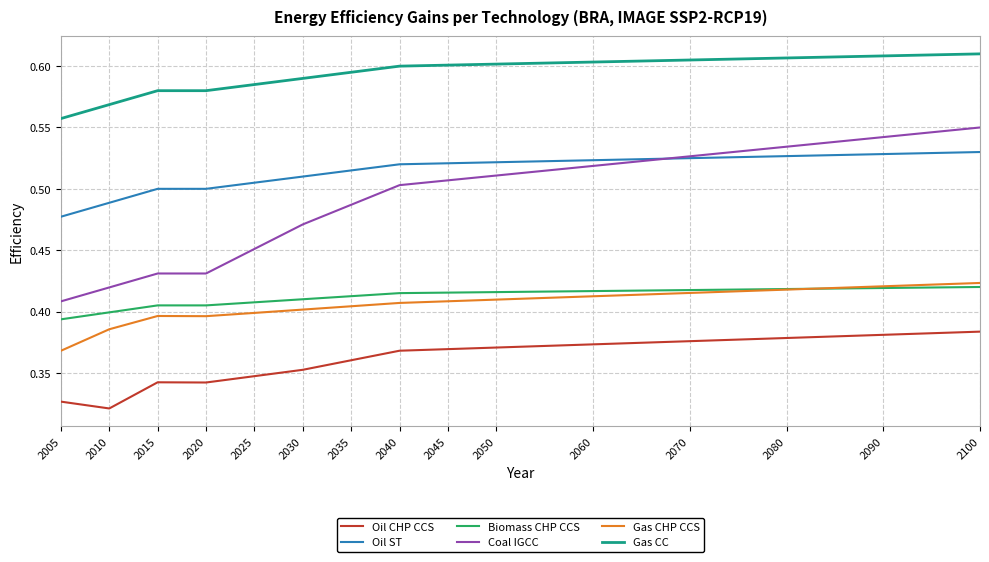

The value of Gas CHP CCS at 2010 is 0.4. True or false?

True